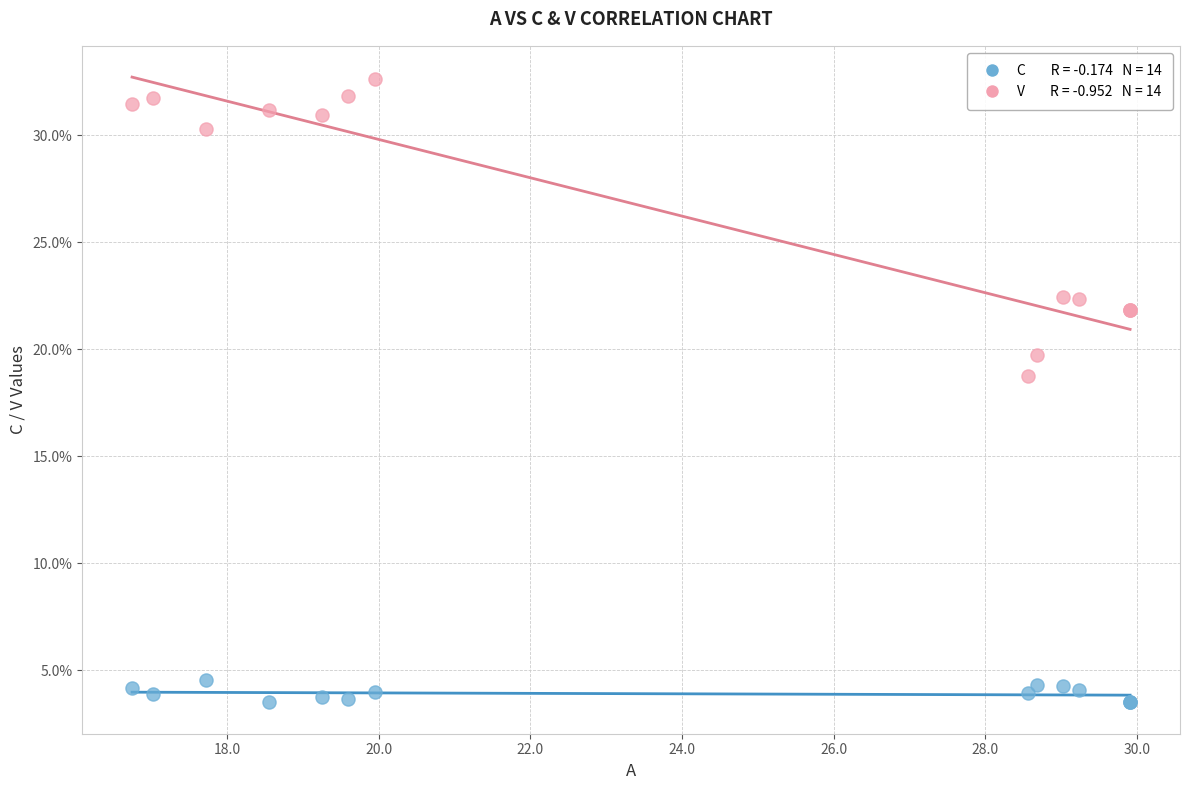

Across all series, what Y value is closest to 18?

18.7